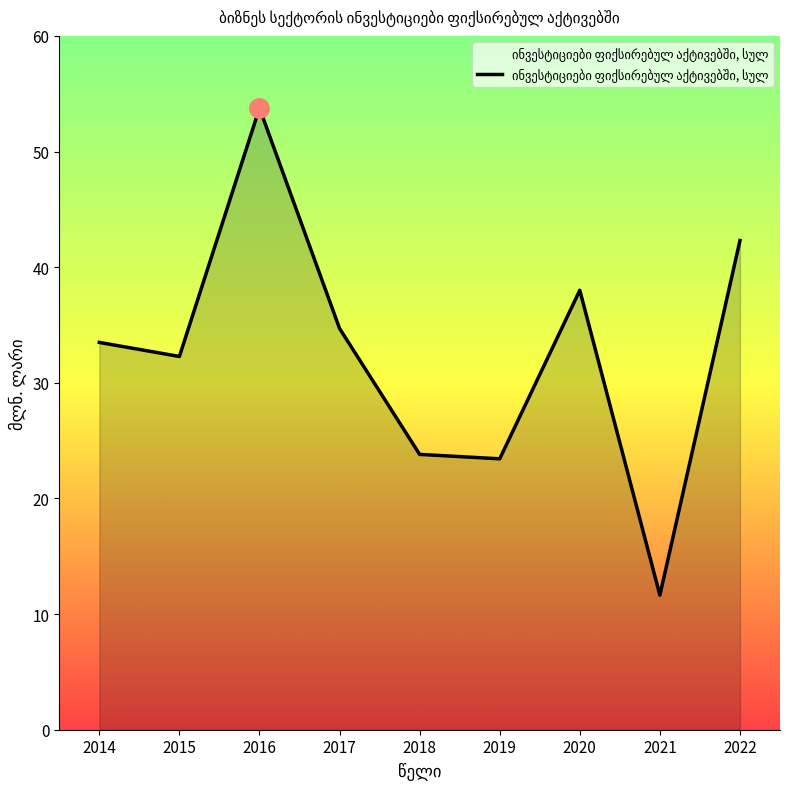

What is the greatest value displayed?

53.8